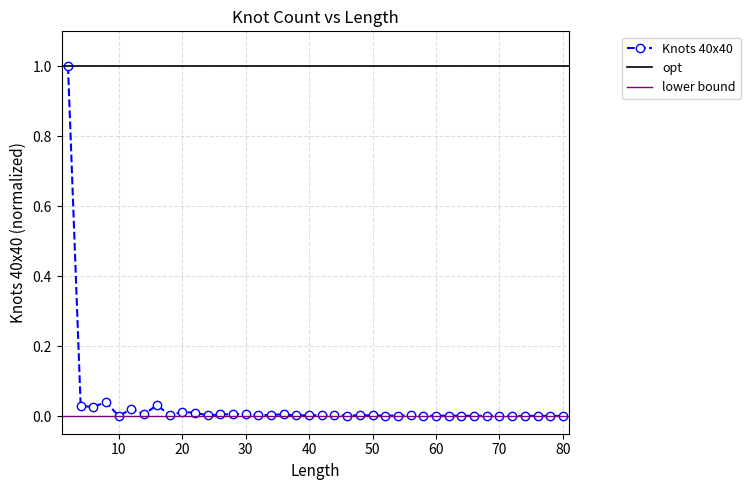

Reading left to right, extract all data points from this chart.

1.0	0.0	0.0	0.0	0.0	0.0	0.0	0.0	0.0	0.0	0.0	0.0	0.0	0.0	0.0	0.0	0.0	0.0	0.0	0.0	0.0	0.0	0.0	0.0	0.0	0.0	0.0	0.0	0.0	0.0	0.0	0.0	0.0	0.0	0.0	0.0	0.0	0.0	0.0	0.0